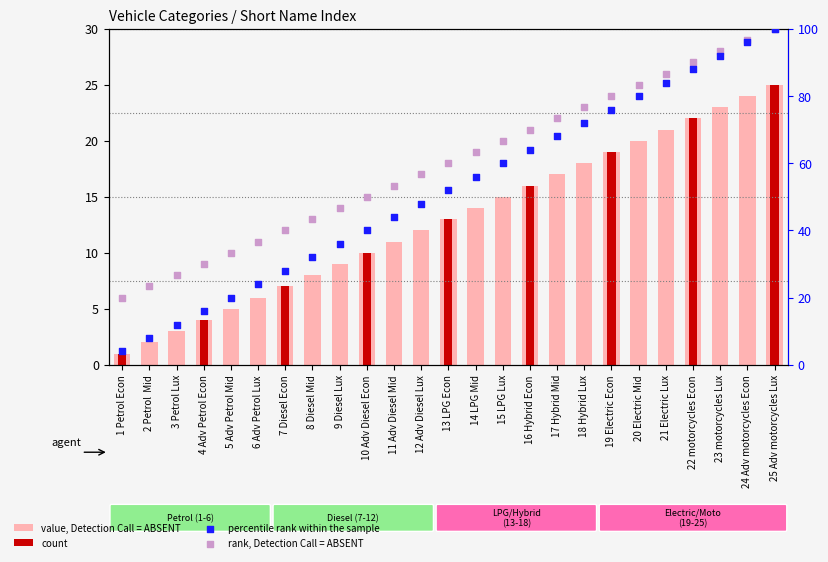

At how many categories does at least one series exceed 81?

6